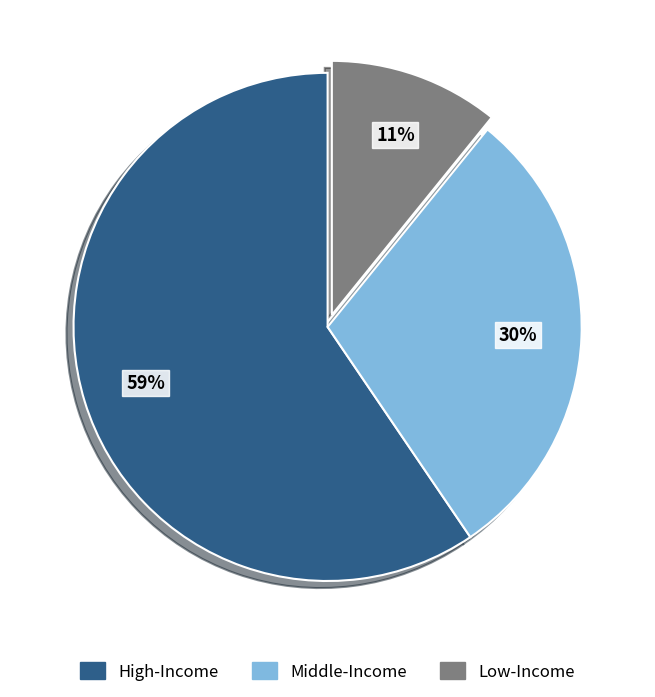

Is it true that High-Income is 59% of the pie?

True